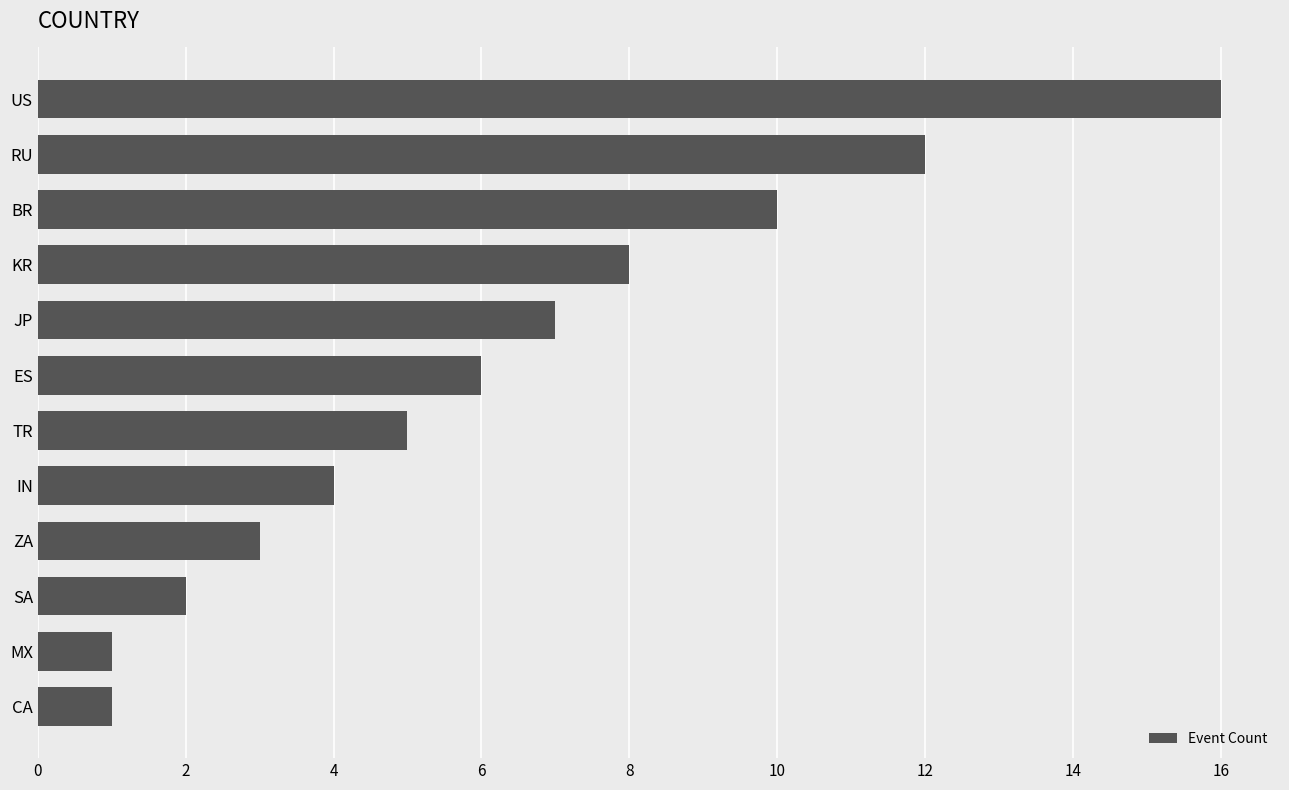

What is the label of the 7th bar from the top?

TR